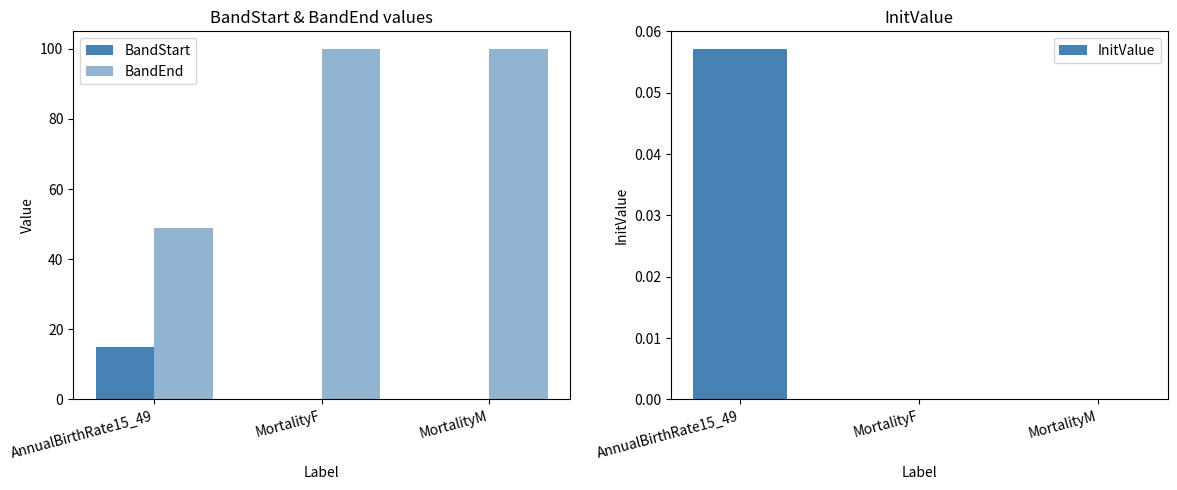

What is the greatest value displayed?

100.0